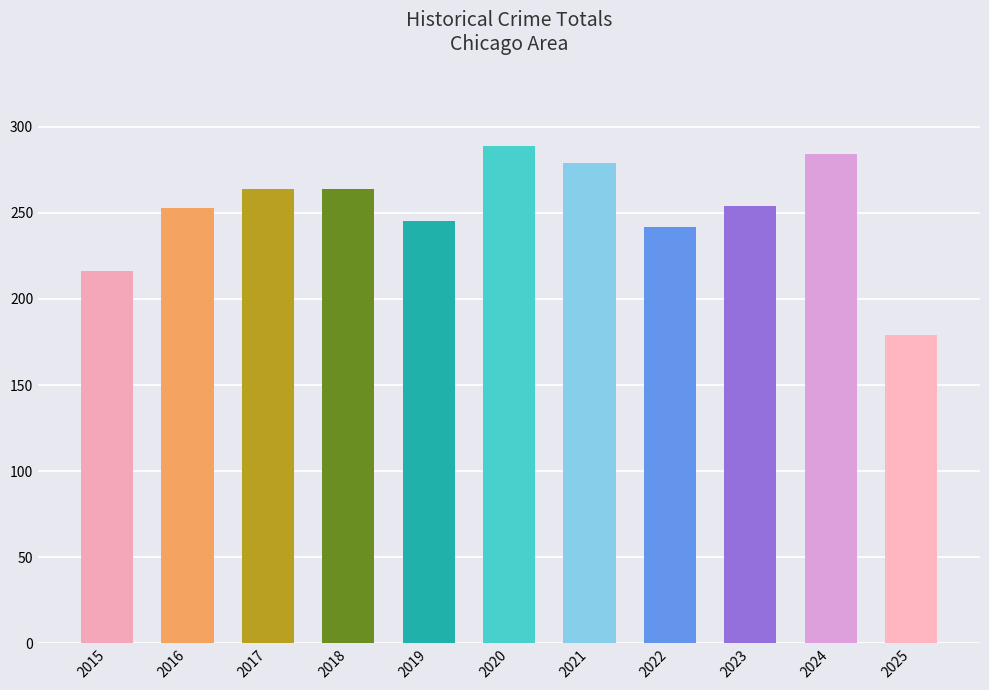

How many series are shown in this chart?

1